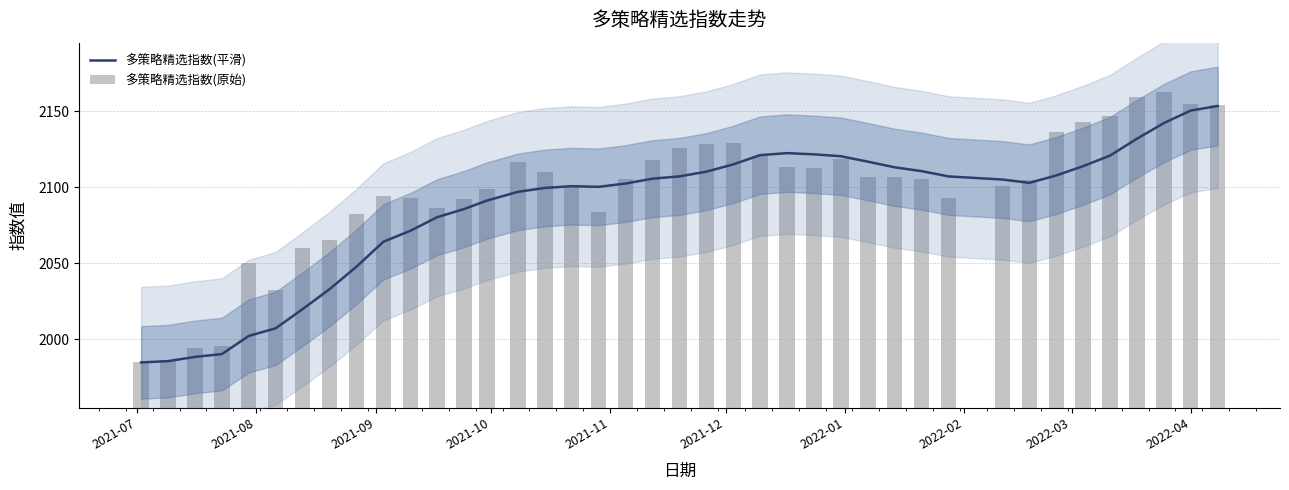

At which category does the chart reach its minimum across all series?

2021-07